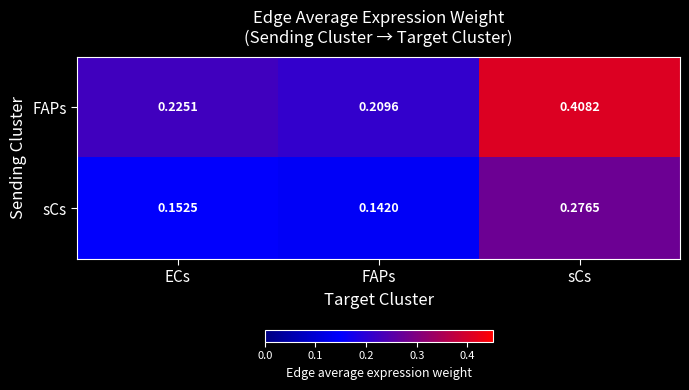

Which category has the highest value in the sCs series?

sCs